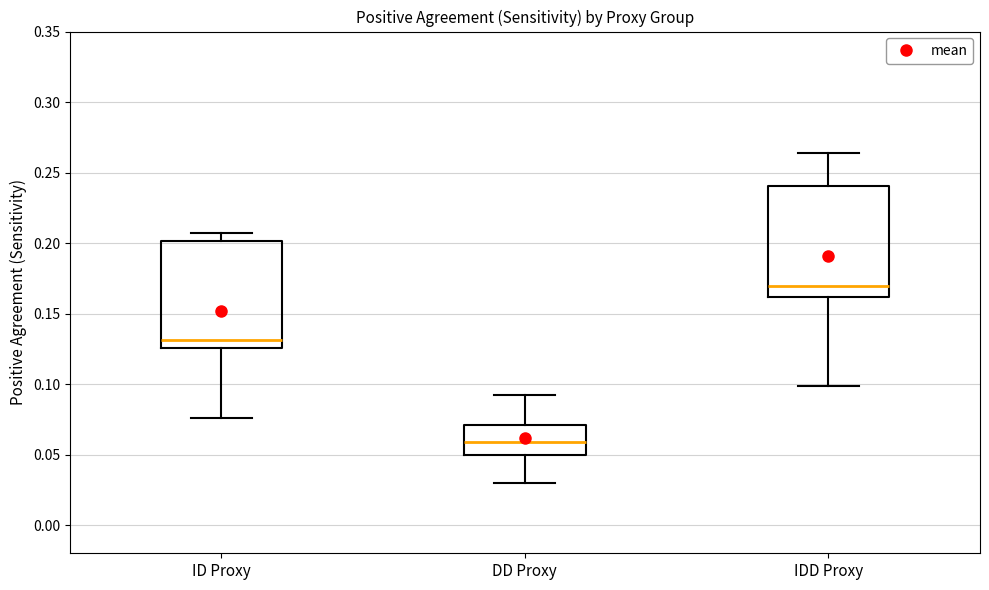

Reading left to right, transcribe this box plot: for each box, give where its median line is, the range the box spans, and where its two whiskers end, as read against the y-axis. The values are not printed on the chart, so give them approximately, as read against the axis.

ID Proxy: median 0.130, box 0.125 to 0.200, whiskers 0.075 to 0.205
DD Proxy: median 0.060, box 0.050 to 0.070, whiskers 0.030 to 0.090
IDD Proxy: median 0.170, box 0.160 to 0.240, whiskers 0.100 to 0.265